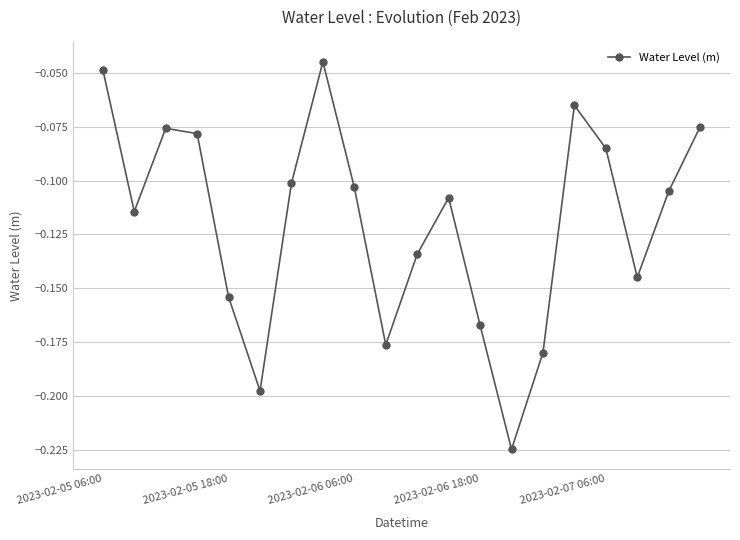

How many interior local peaks (higher than both neighbors) does the data have?

4